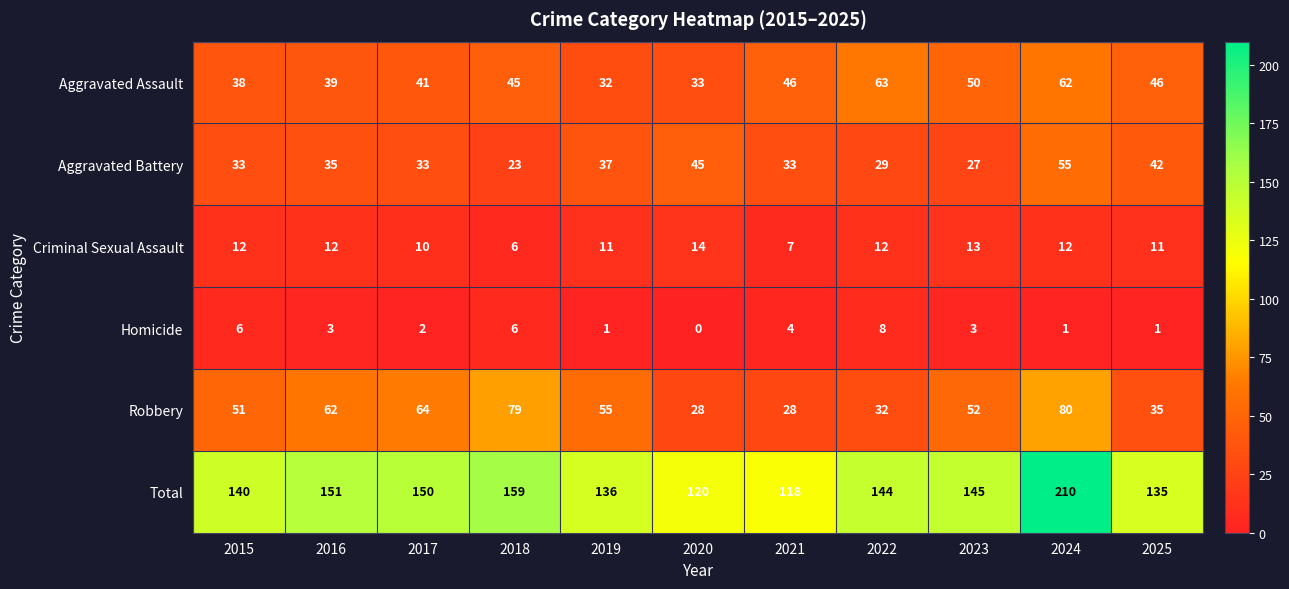

Rank the series by their maximum value, from lowest to highest.

Homicide, Criminal Sexual Assault, Aggravated Battery, Aggravated Assault, Robbery, Total